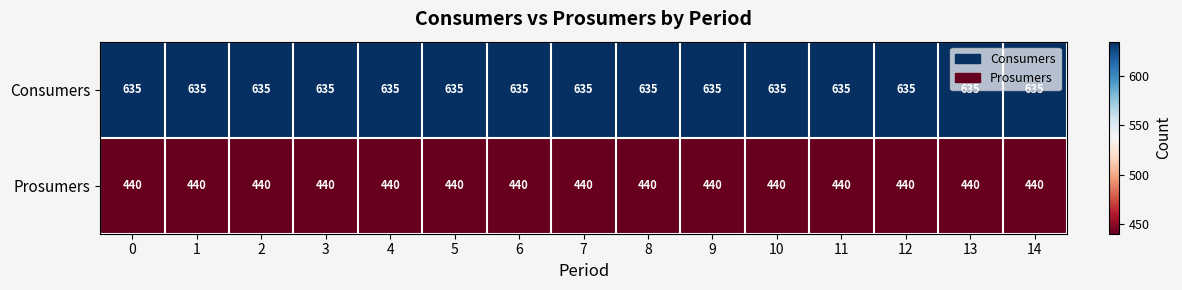

What value does the Consumers series have at 3?

635